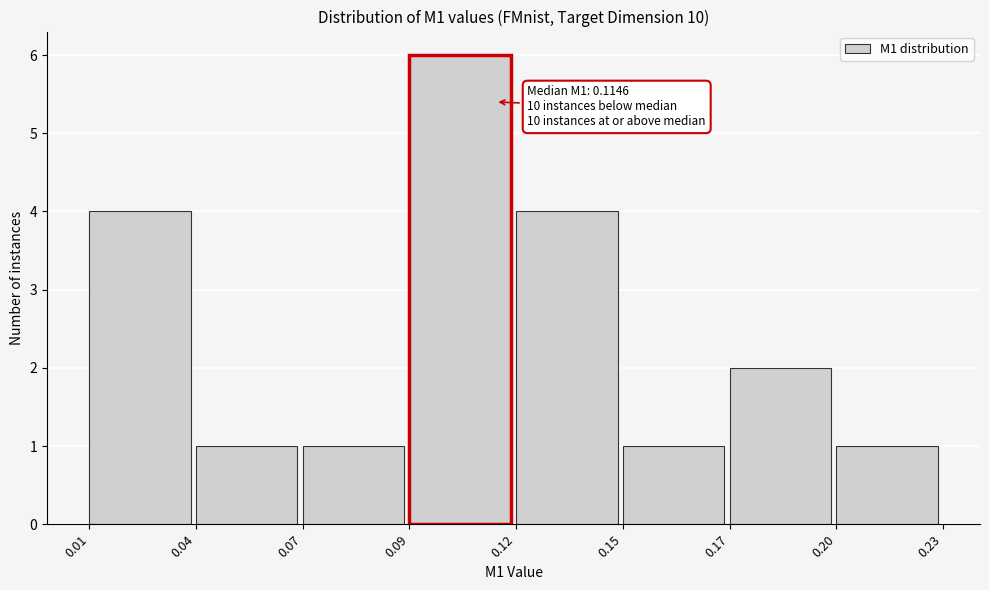

Reading left to right, list all the values displayed in this chart.

0.01=4	0.04=1	0.07=1	0.09=6	0.12=4	0.15=1	0.17=2	0.20=1